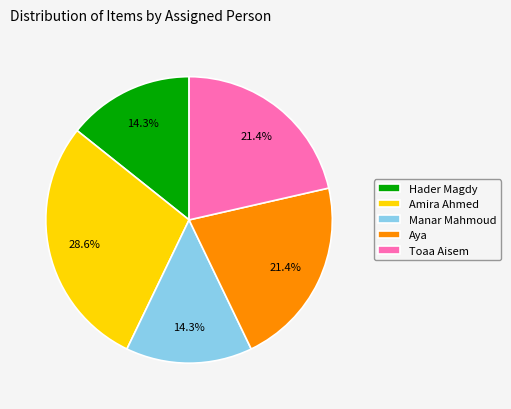

What is the largest slice in the pie chart?

Amira Ahmed